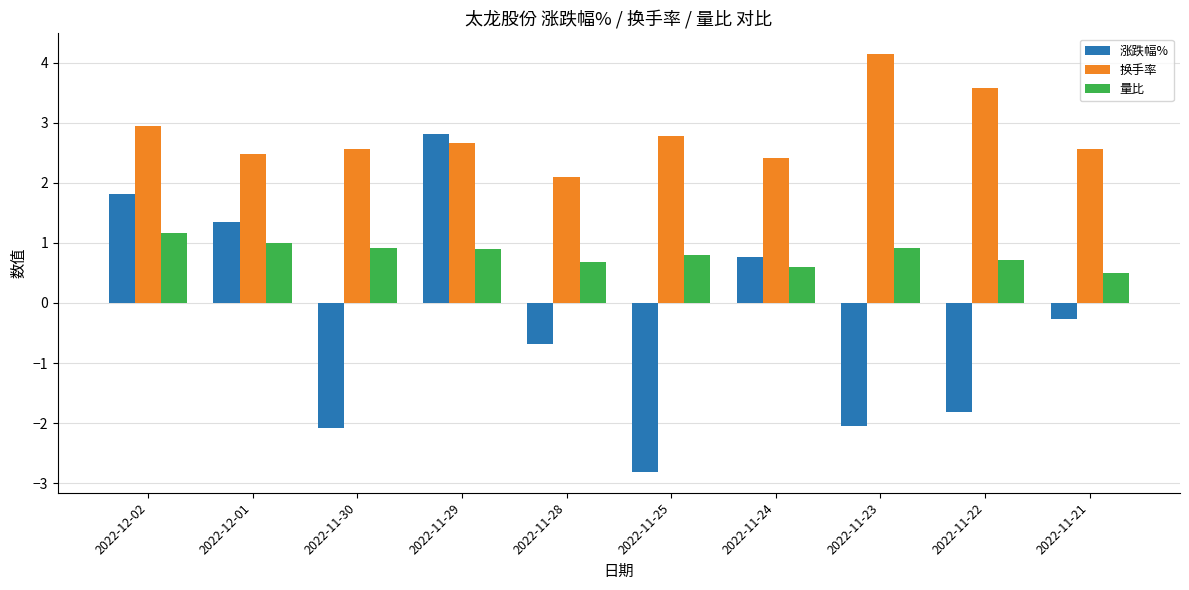

Are the bars horizontal?

No